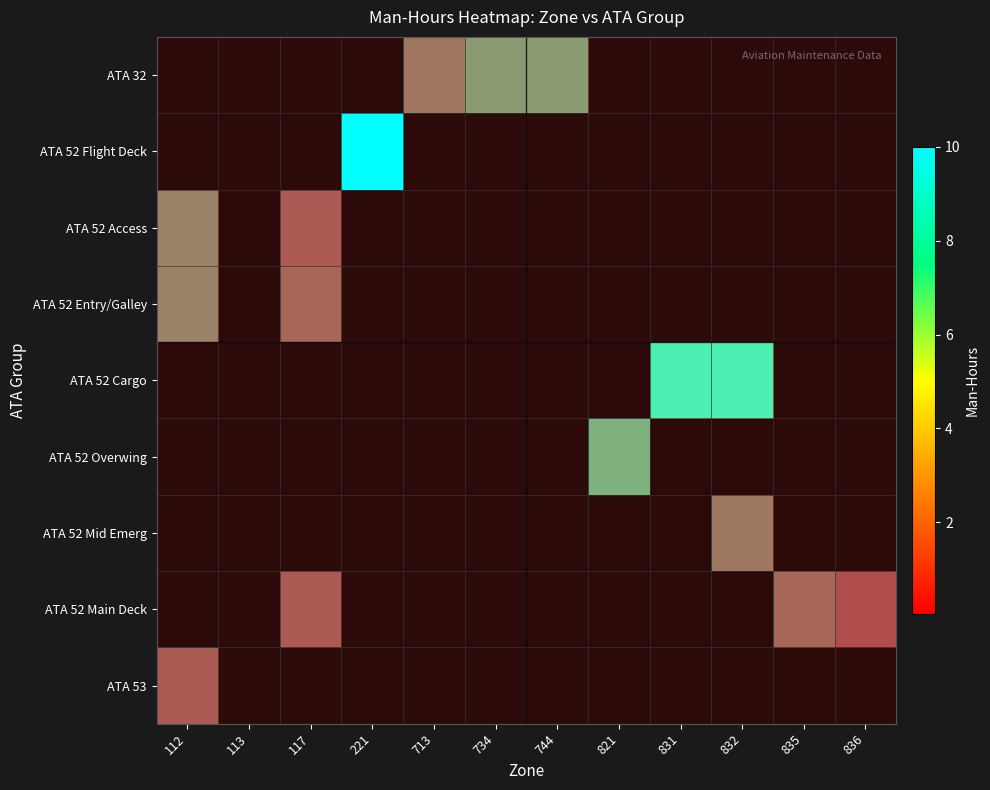

The row_4 series shows 6.2 at 832. True or false?

False